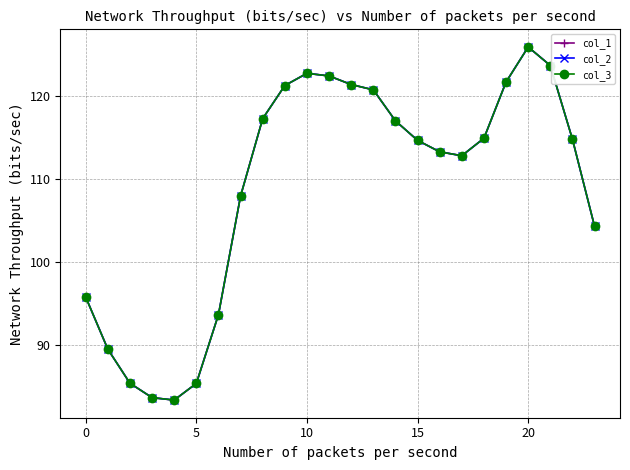

True or false: col_3 and col_1 cross at least once.

False